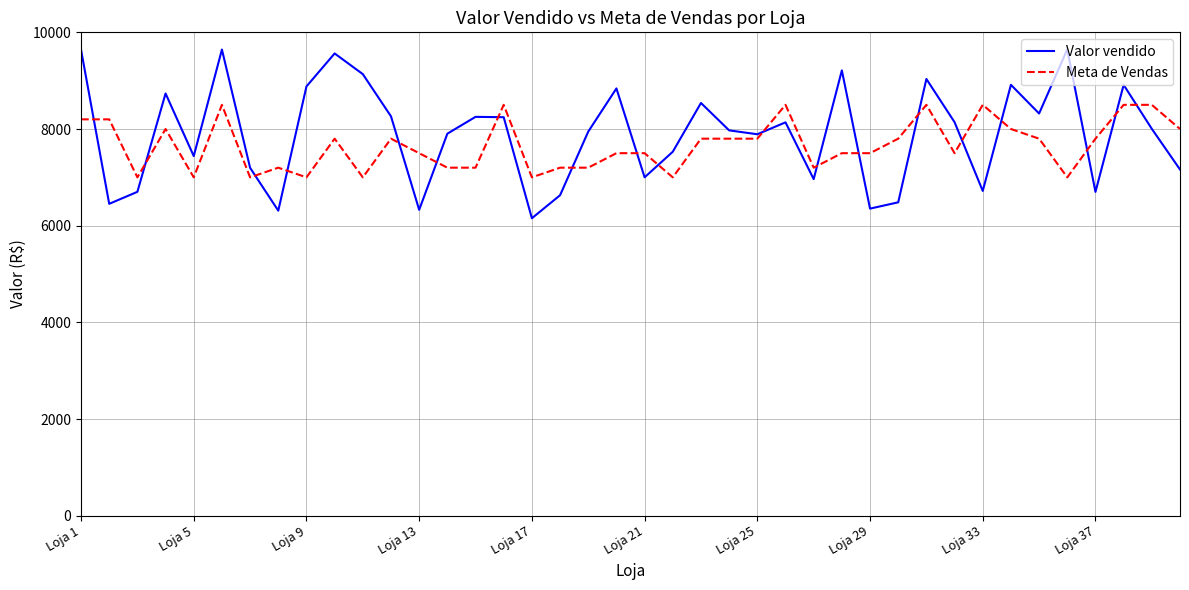

Which series has the widest spread of values?

Valor vendido